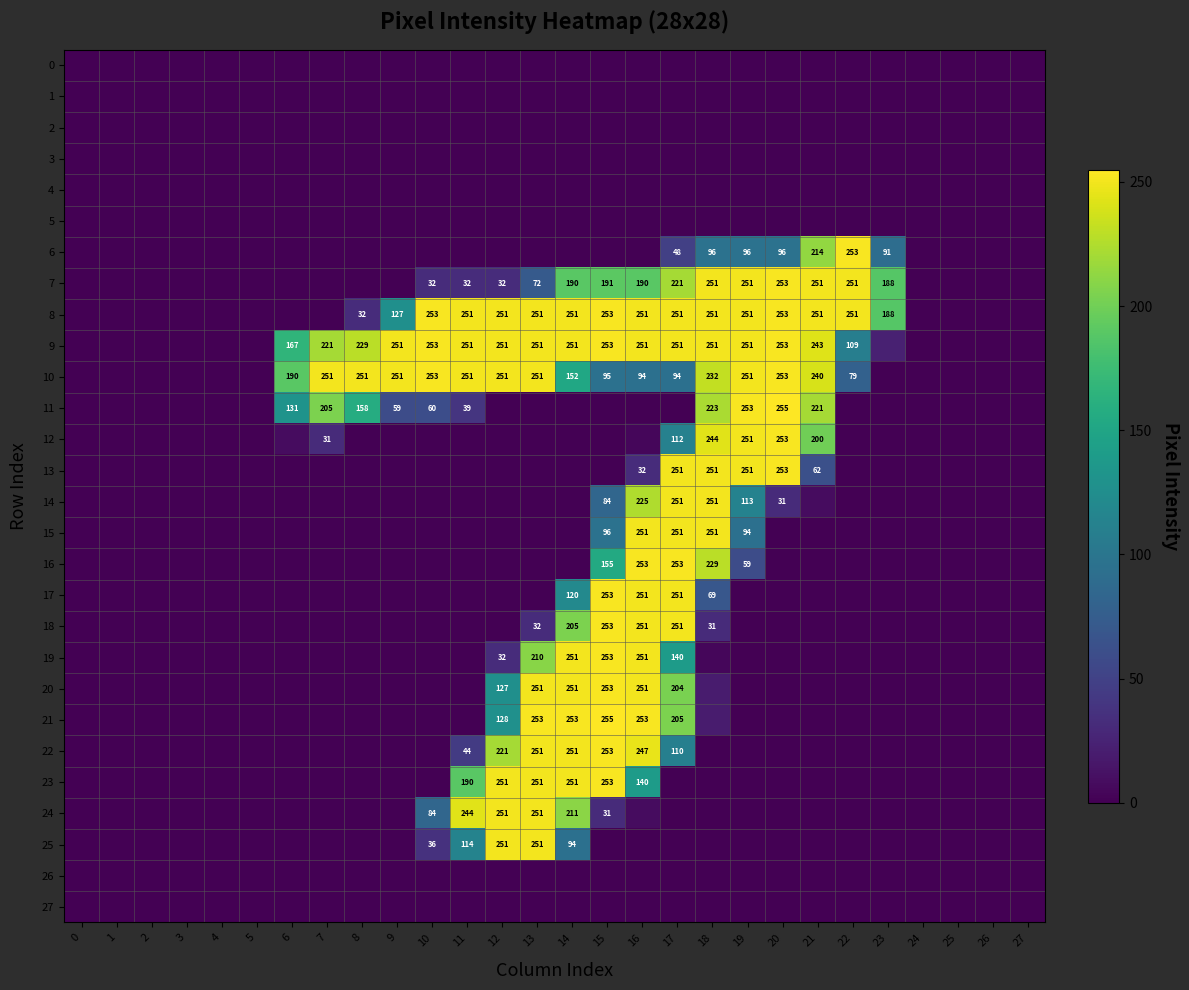

Is it true that 10 equals 95 at 15?

True